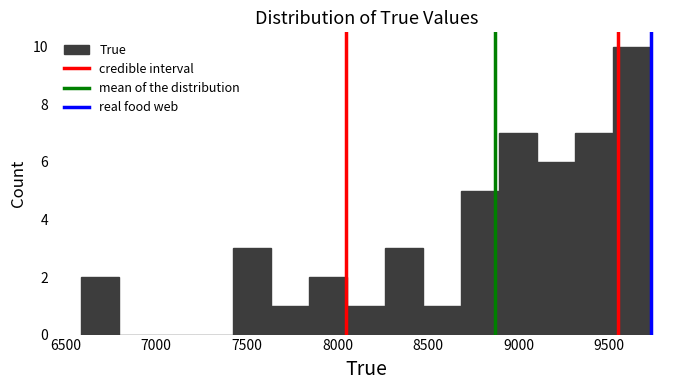

How tall is the bar that spans 7450 to 7650 on the x-axis? Neither the bar edges nor the heights are printed on the chart, so give them approximately, as read against the axes.

3